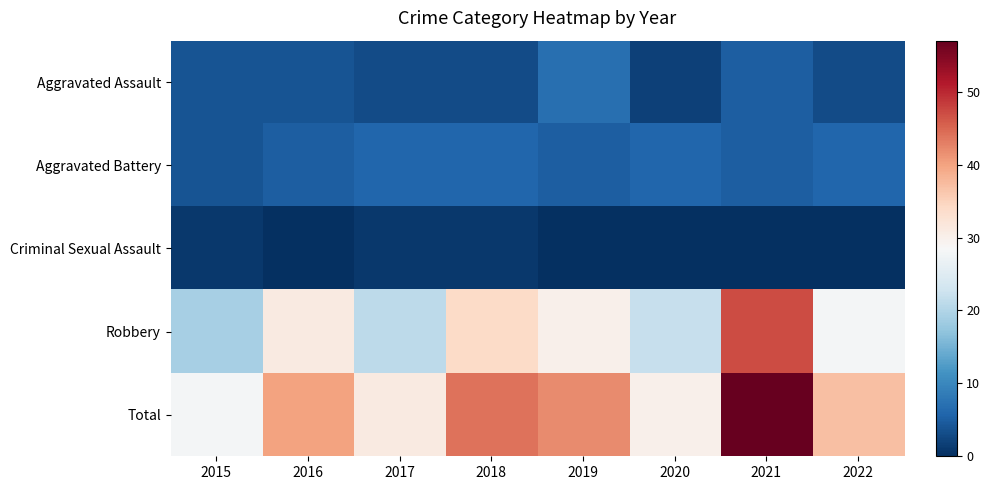

Reading right to left, list all the values displayed in this chart.

Aggravated Assault: 2022=3	2021=5	2020=2	2019=7	2018=3	2017=3	2016=4	2015=4
Aggravated Battery: 2022=6	2021=5	2020=6	2019=5	2018=6	2017=6	2016=5	2015=4
Criminal Sexual Assault: 2022=0	2021=0	2020=0	2019=0	2018=1	2017=1	2016=0	2015=1
Robbery: 2022=28	2021=47	2020=22	2019=30	2018=34	2017=21	2016=31	2015=19
Total: 2022=37	2021=57	2020=30	2019=42	2018=44	2017=31	2016=40	2015=28